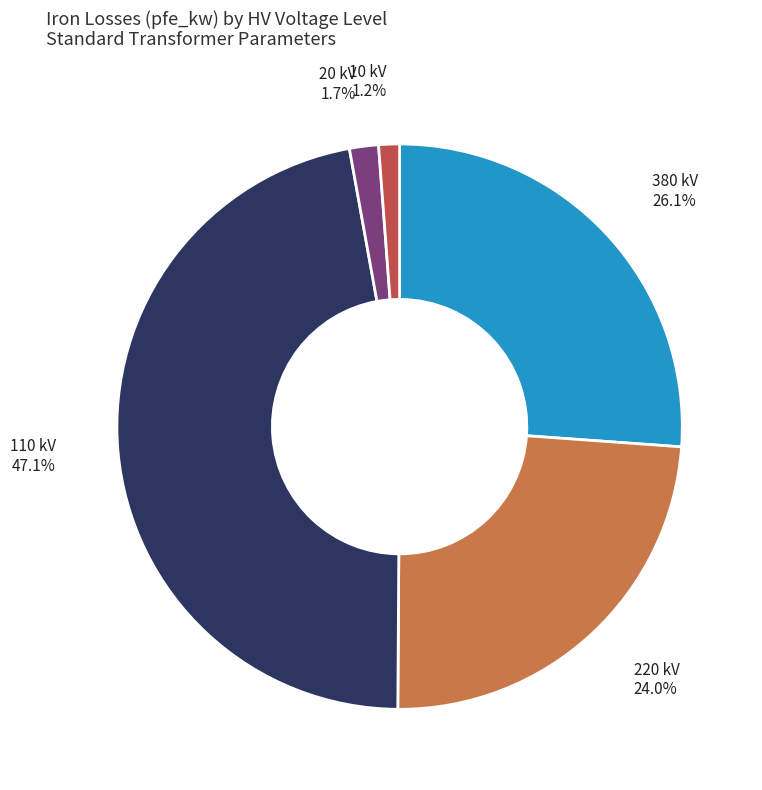

Is there any slice that represents more than half of the pie?

No